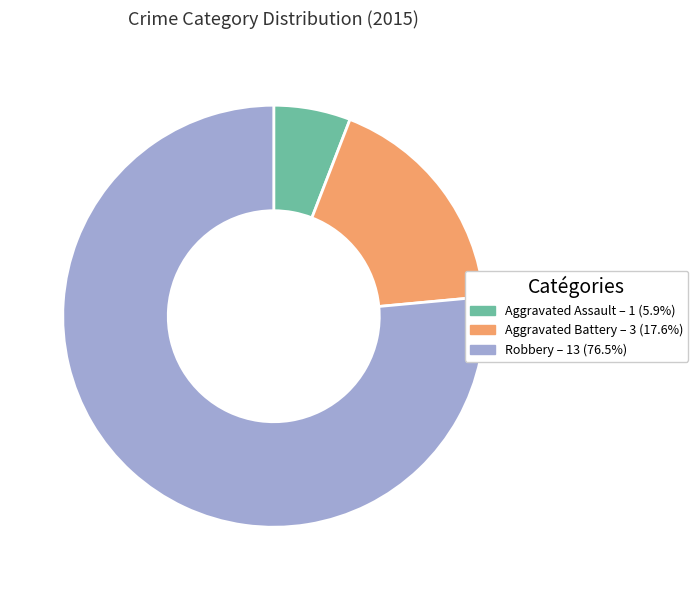

What is the largest slice in the pie chart?

Robbery